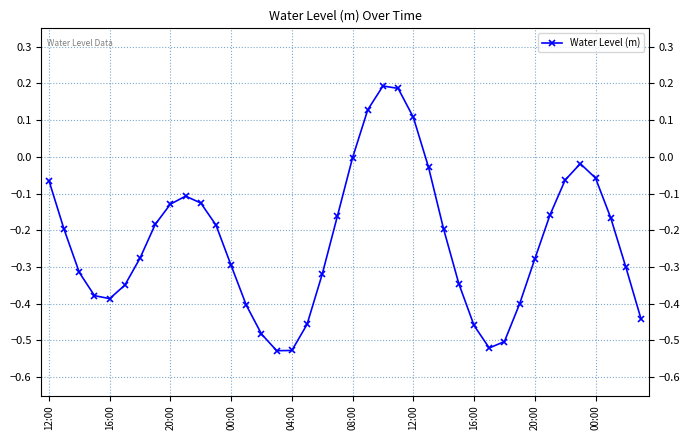

How many interior local peaks (higher than both neighbors) does the data have?

3